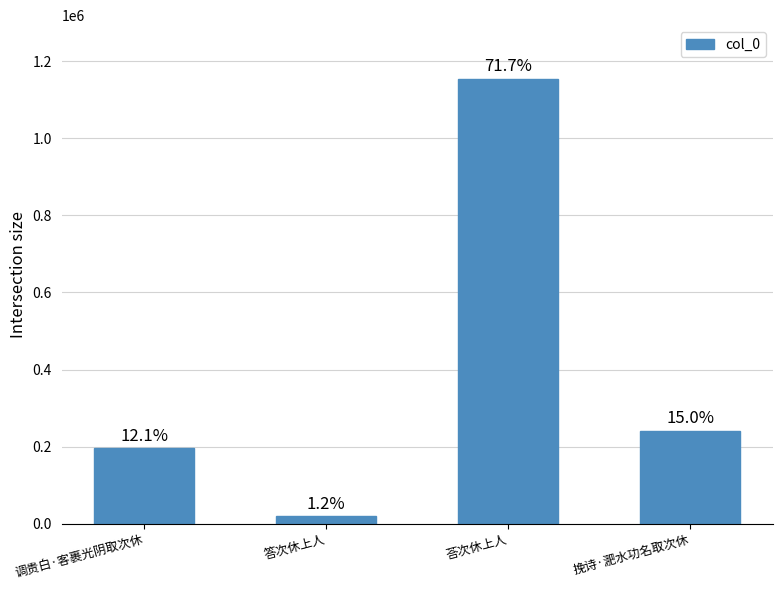

Which label corresponds to the largest value in the chart?

荅次休上人